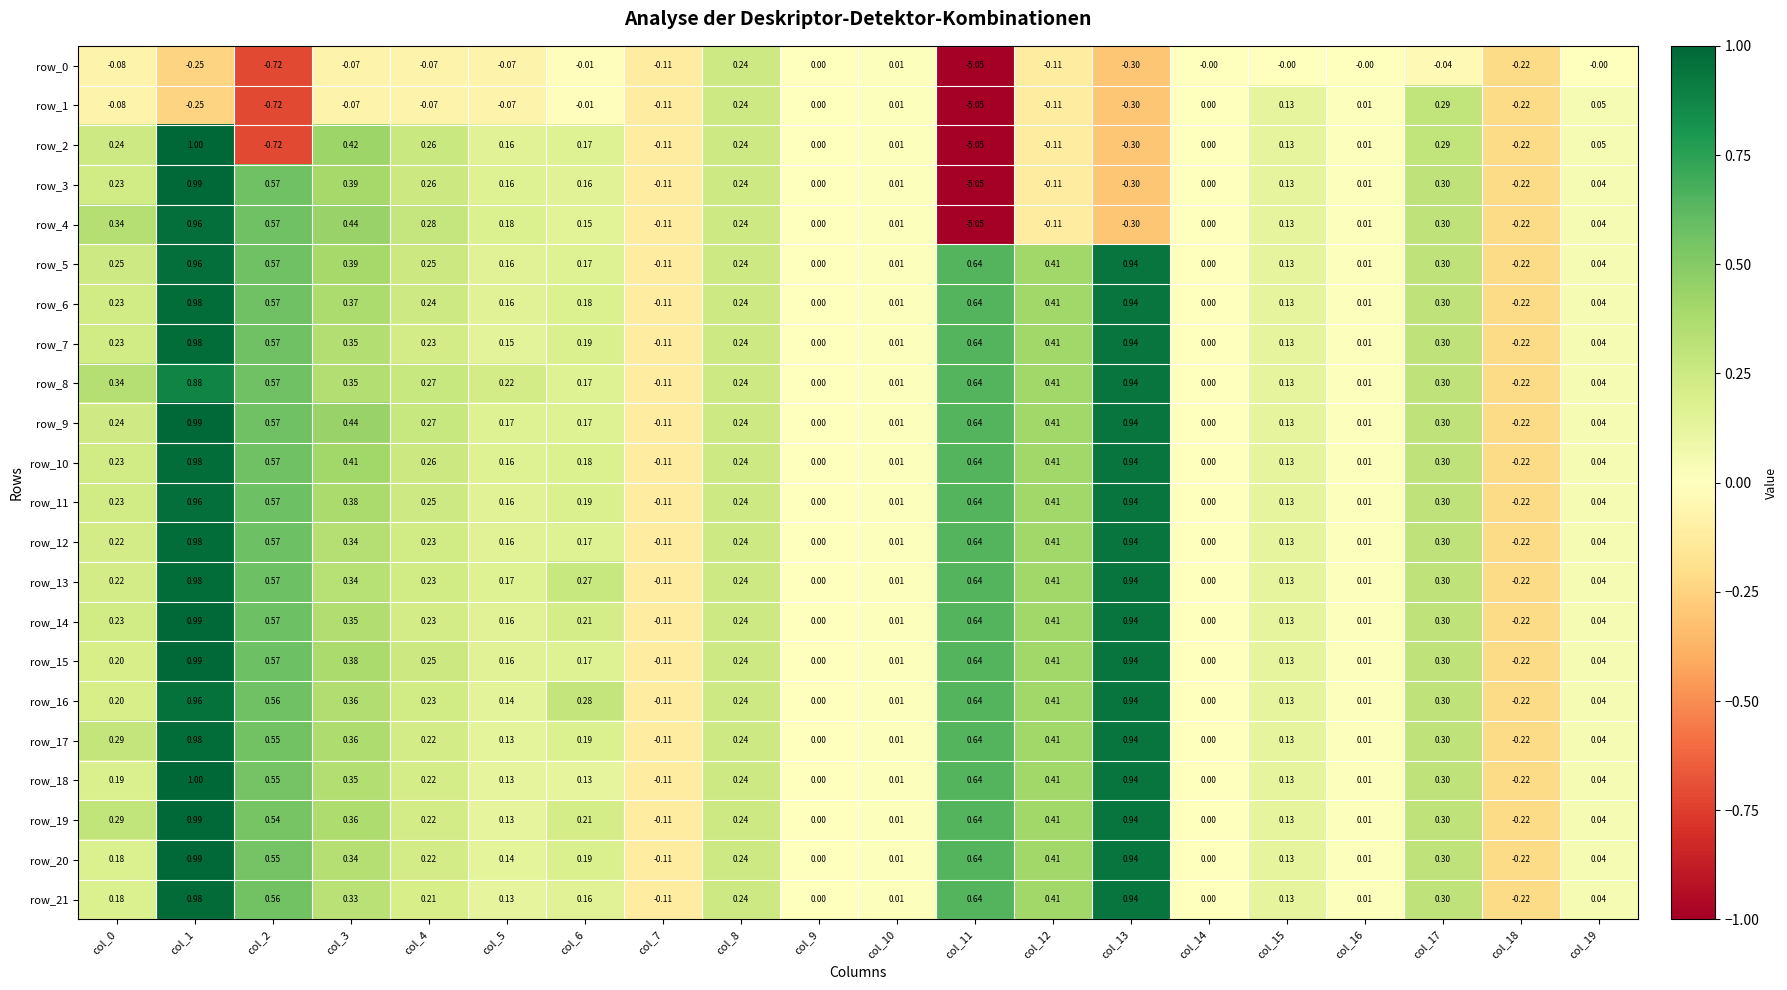

Is the value of row_4 at col_18 greater than the value of row_1 at col_4?

No